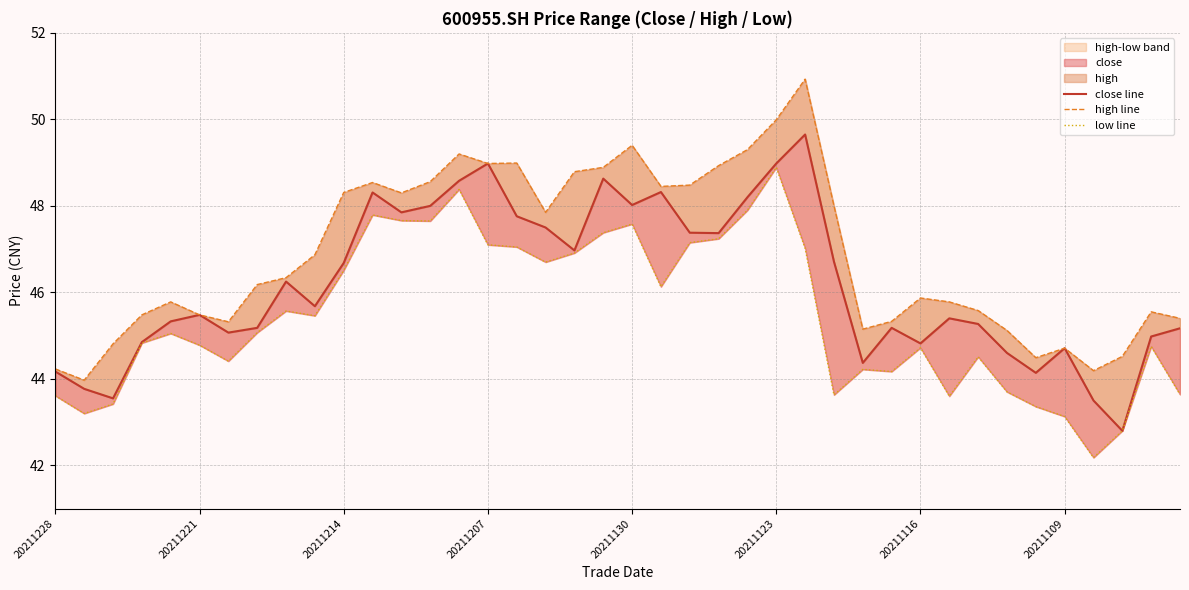

At which label does high line reach its peak?

26